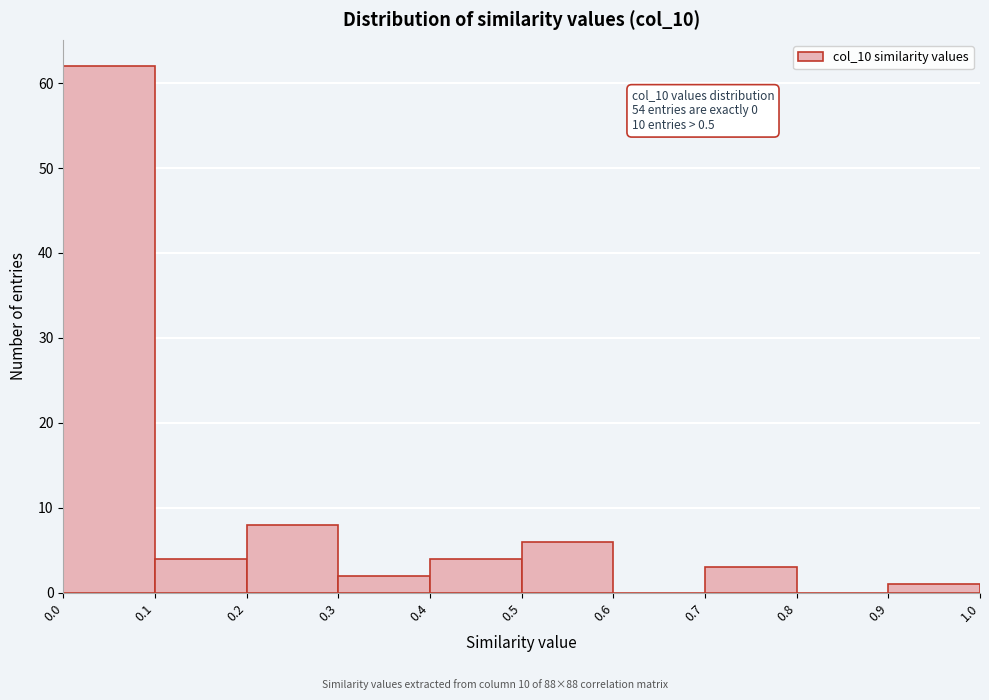

Which range on the x-axis has the tallest bar?

0.0 to 0.1